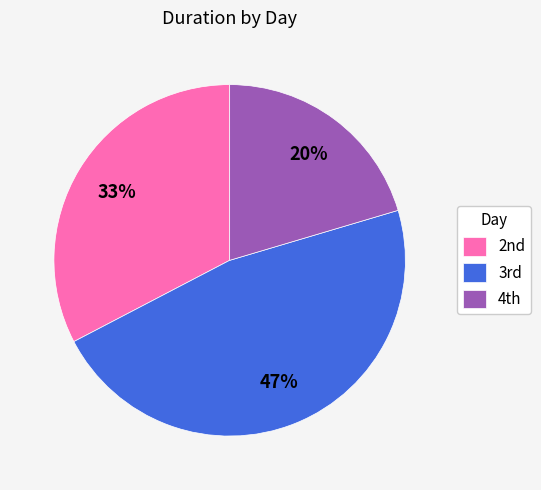

Does any single category account for the majority?

No